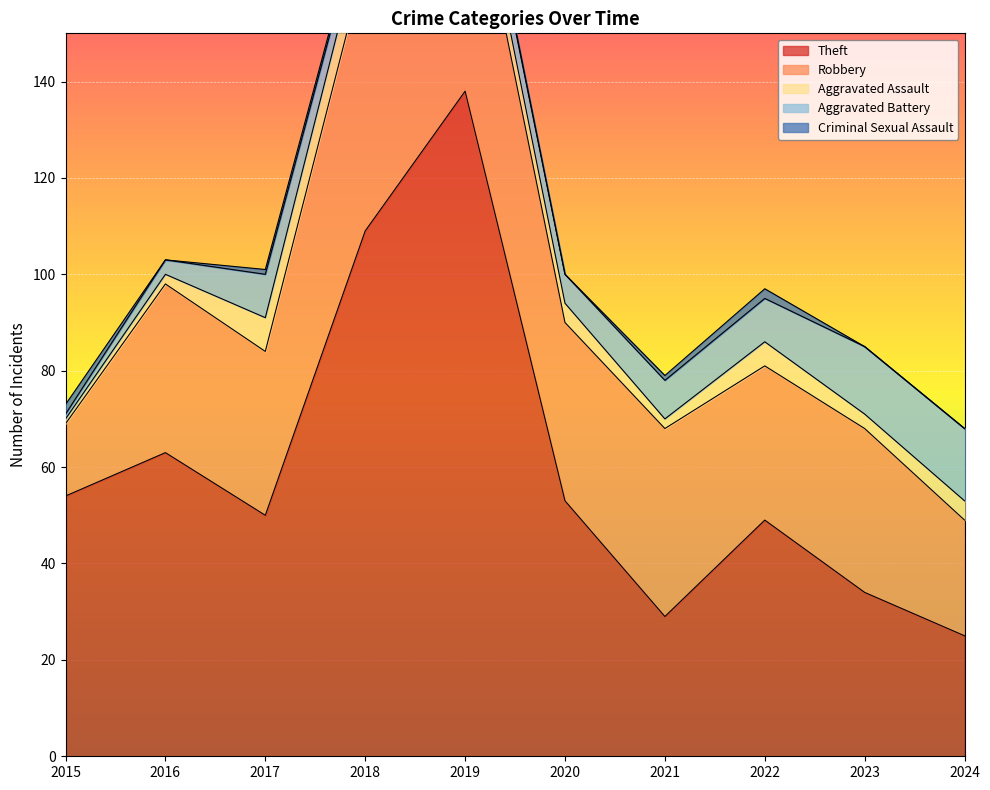

Which series changed the most between 2019 and 2023?

Theft